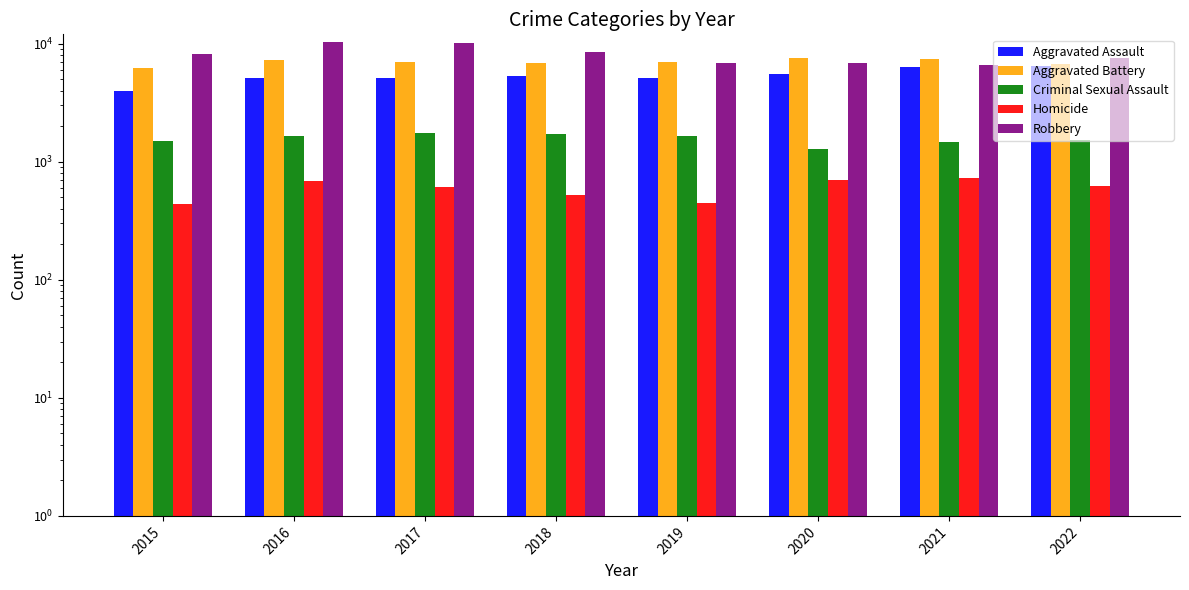

What is the difference between the maximum and minimum values in the Homicide series?

282